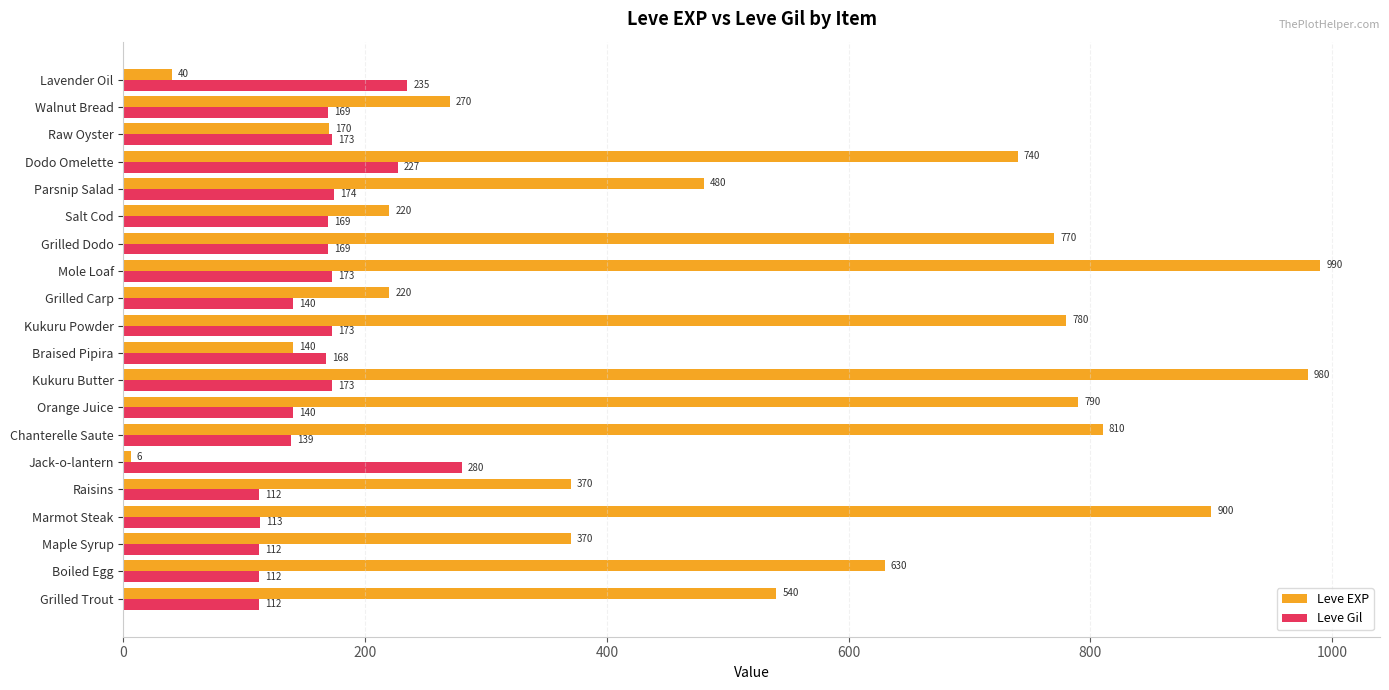

The value of Leve EXP at Raw Oyster is 254. True or false?

False